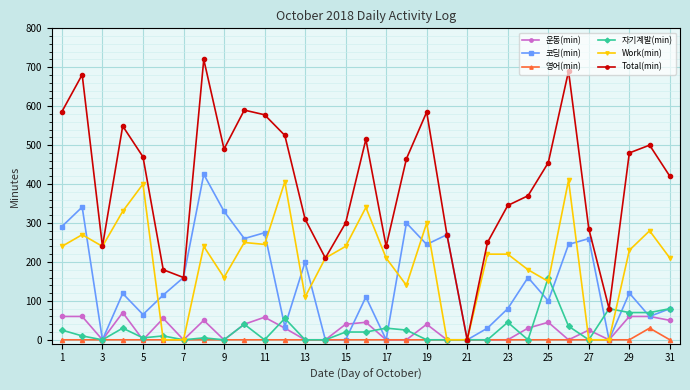

How many interior local peaks does the Total(min) series have?

8